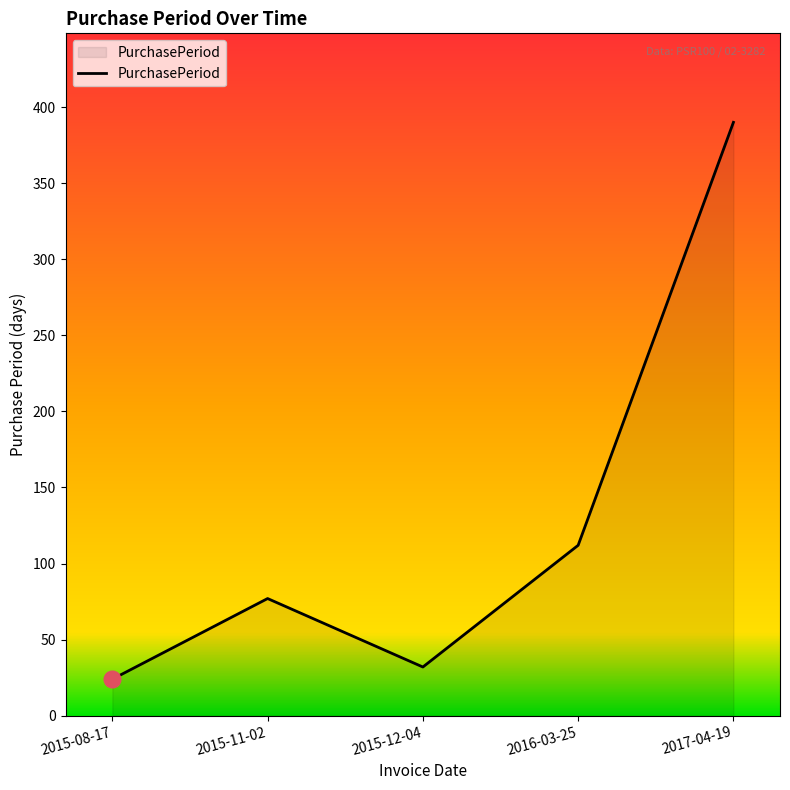

Between 2015-12-04 and 2015-11-02, which is larger?

2015-11-02